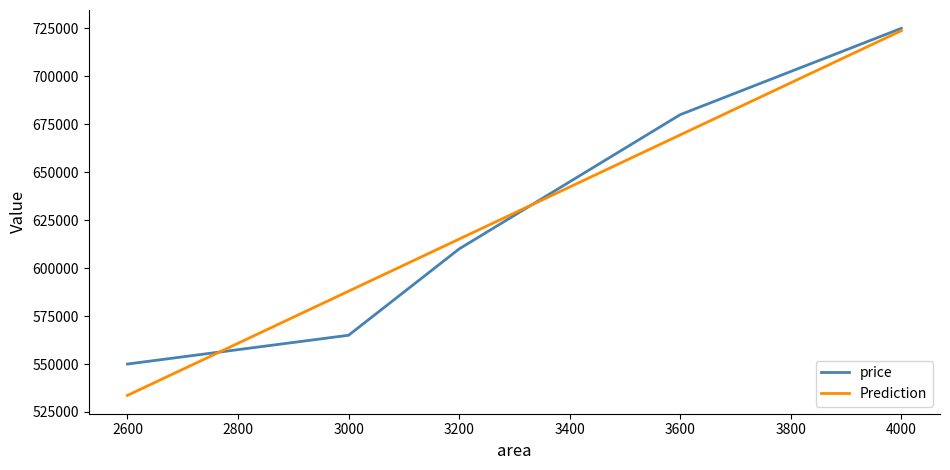

What is the difference between the maximum and minimum values in the Prediction series?

190102.7